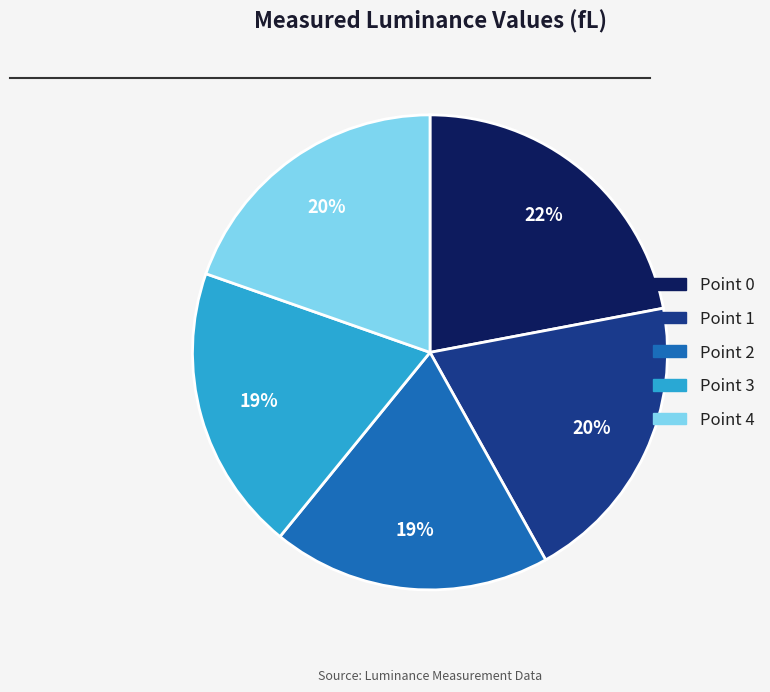

Do Point 0 and Point 2 together represent more than half of the pie?

No